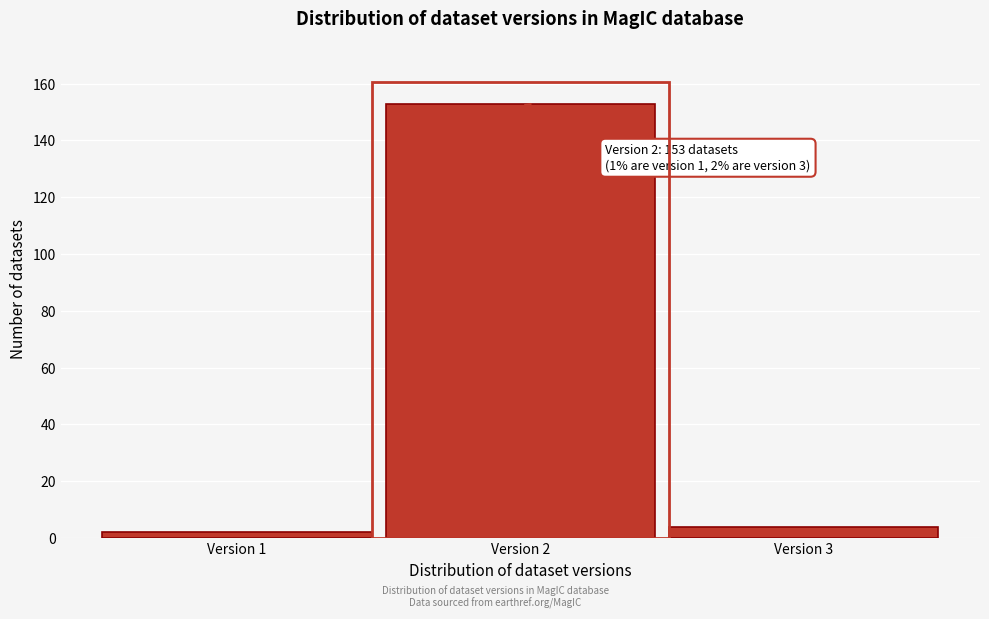

Reading left to right, extract all data points from this chart.

2	153	4